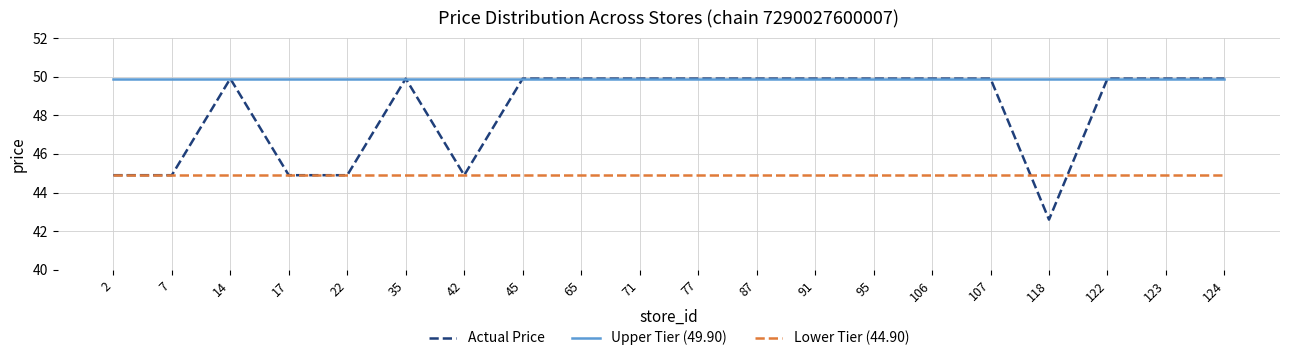

Reading left to right, what are all the values shown in this chart?

Actual Price: 2=44.9	7=44.9	14=49.9	17=44.9	22=44.9	35=49.9	42=44.9	45=49.9	65=49.9	71=49.9	77=49.9	87=49.9	91=49.9	95=49.9	106=49.9	107=49.9	118=42.6	122=49.9	123=49.9	124=49.9
Upper Tier (49.90): 2=49.9	7=49.9	14=49.9	17=49.9	22=49.9	35=49.9	42=49.9	45=49.9	65=49.9	71=49.9	77=49.9	87=49.9	91=49.9	95=49.9	106=49.9	107=49.9	118=49.9	122=49.9	123=49.9	124=49.9
Lower Tier (44.90): 2=44.9	7=44.9	14=44.9	17=44.9	22=44.9	35=44.9	42=44.9	45=44.9	65=44.9	71=44.9	77=44.9	87=44.9	91=44.9	95=44.9	106=44.9	107=44.9	118=44.9	122=44.9	123=44.9	124=44.9